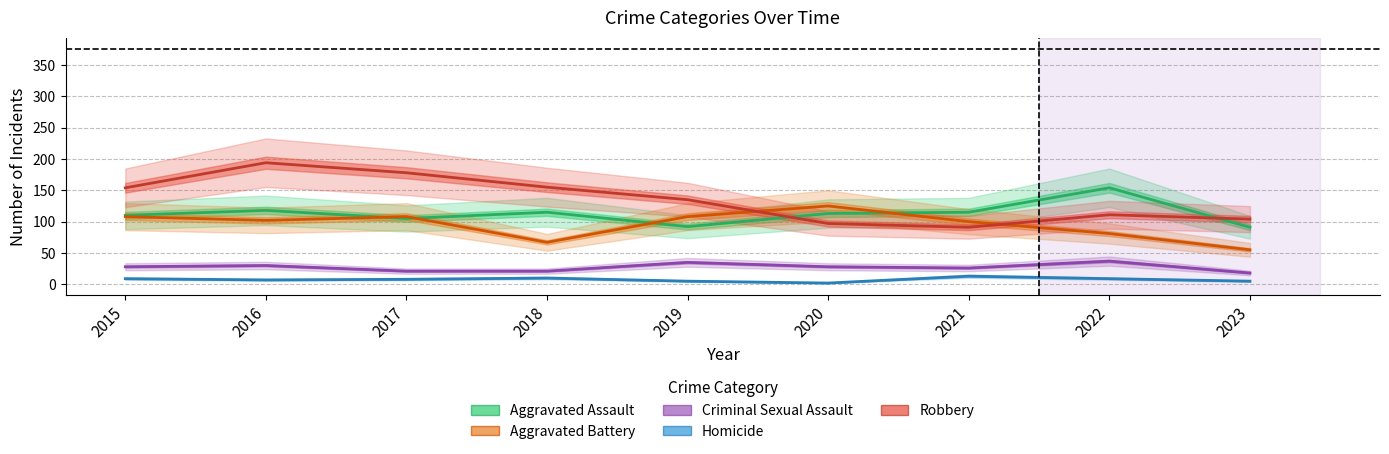

Between 2020 and 2023, which series saw the biggest shift?

Aggravated Battery